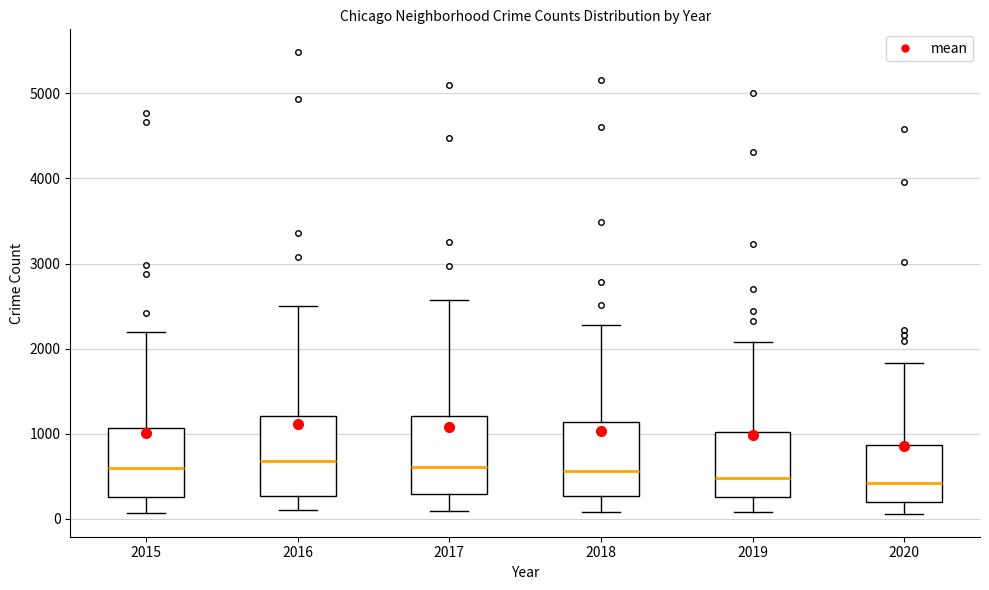

Reading left to right, transcribe this box plot: for each box, give where its median line is, the range the box spans, and where its two whiskers end, as read against the y-axis. The values are not printed on the chart, so give them approximately, as read against the axis.

2015: median 600, box 300 to 1100, whiskers 100 to 2200
2016: median 700, box 300 to 1200, whiskers 100 to 2500
2017: median 600, box 300 to 1200, whiskers 100 to 2600
2018: median 600, box 300 to 1100, whiskers 100 to 2300
2019: median 500, box 300 to 1000, whiskers 100 to 2100
2020: median 400, box 200 to 900, whiskers 100 to 1800